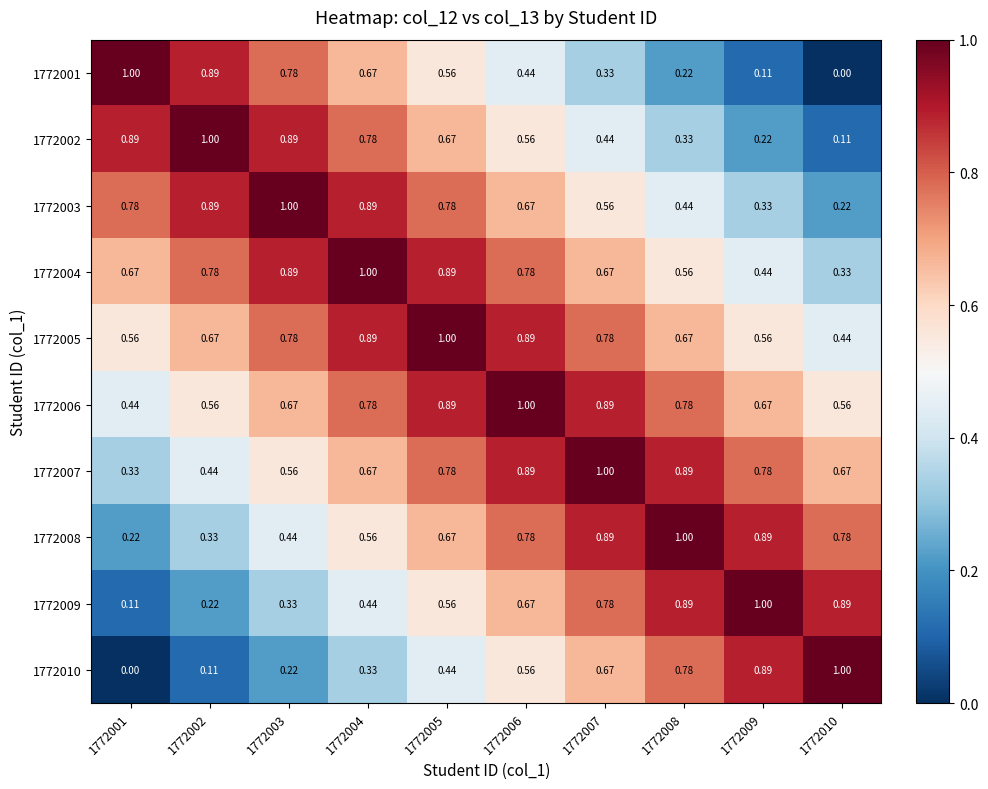

Is the value of 1772008 at 1772008 greater than the value of 1772003 at 1772002?

Yes